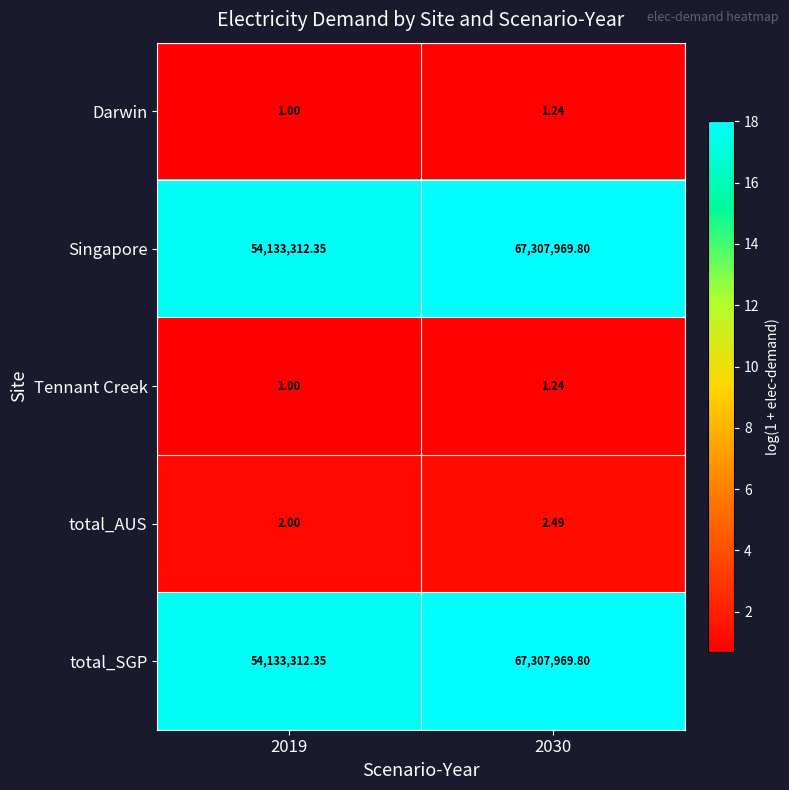

Is the value of total_SGP at 2030 greater than the value of Tennant Creek at 2019?

Yes